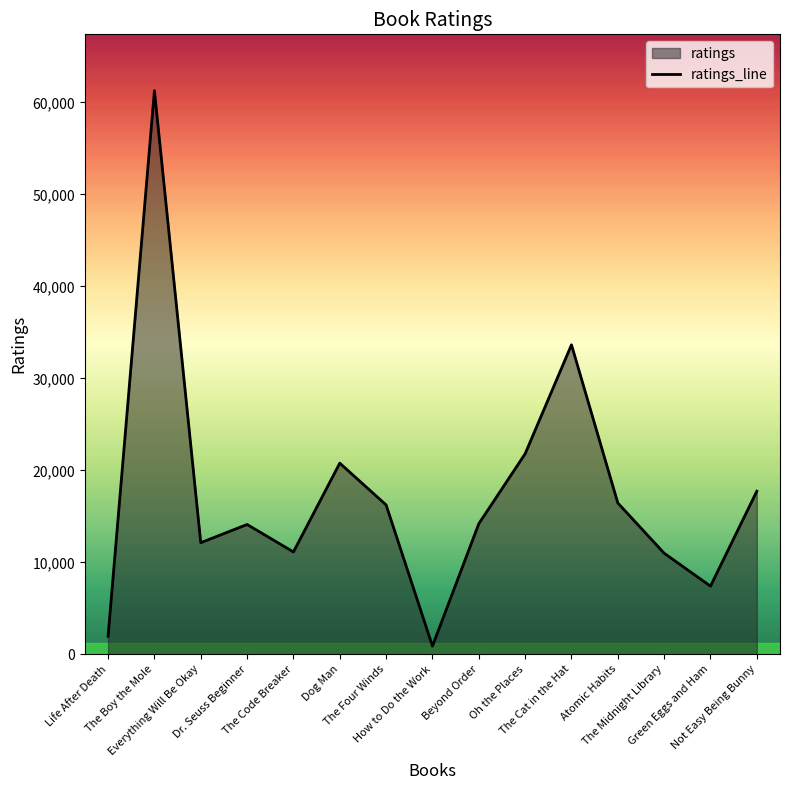

Reading left to right, transcribe all the data shown in this chart.

1958	61262	12131	14111	11127	20777	16234	891	14191	21796	33642	16447	10987	7409	17727